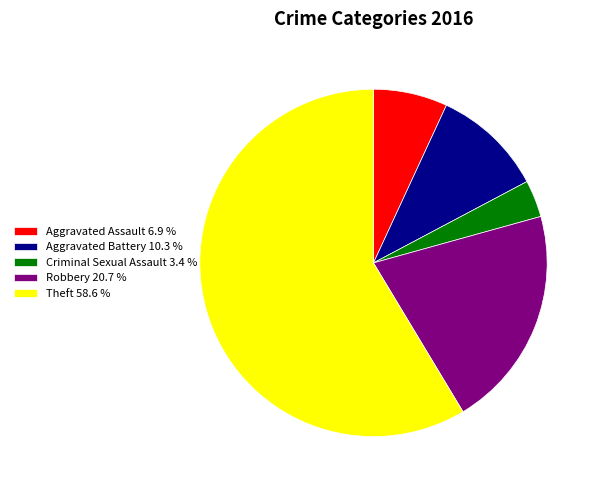

Which category has the biggest portion of the pie?

Theft